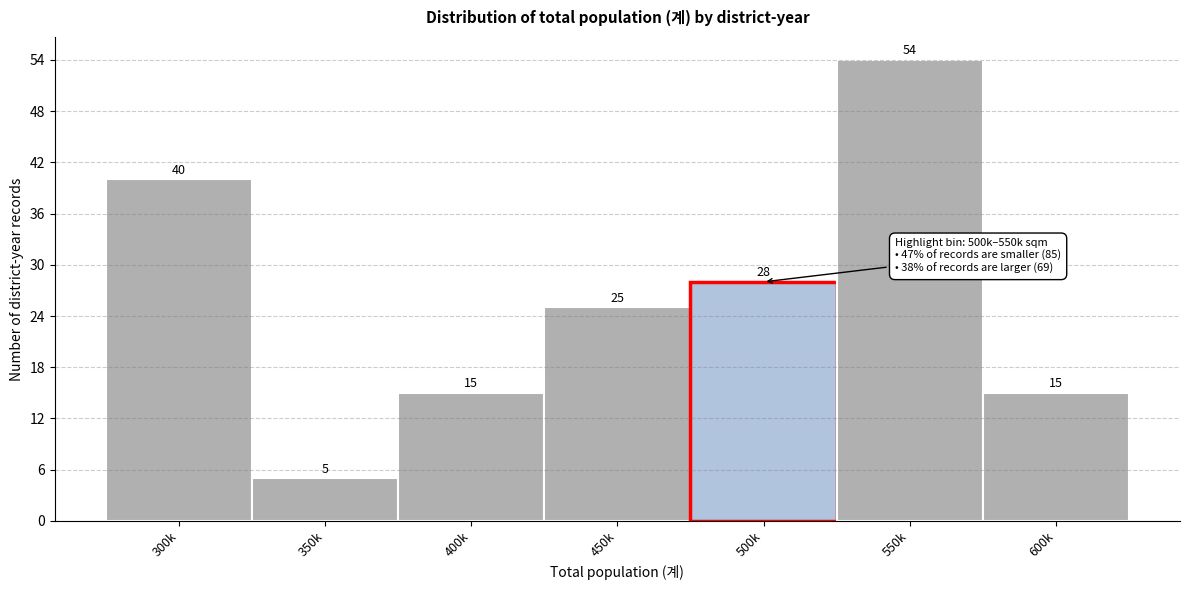

Reading left to right, what are all the values shown in this chart?

300k=40	350k=5	400k=15	450k=25	500k=28	550k=54	600k=15